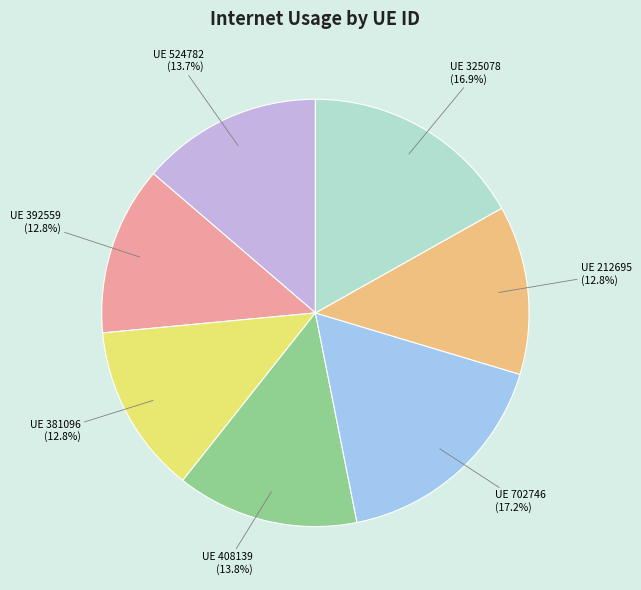

How many slices are in this pie chart?

7